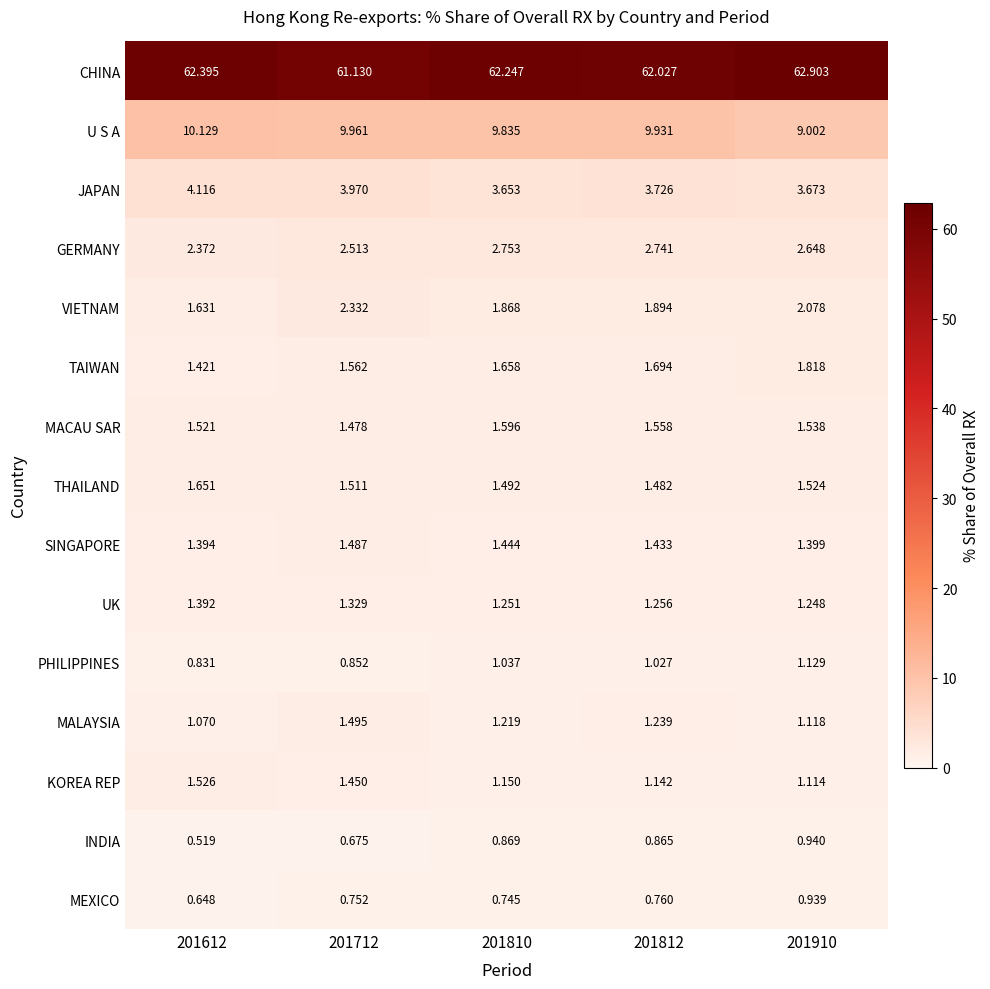

Which series has the largest range (max minus min)?

CHINA